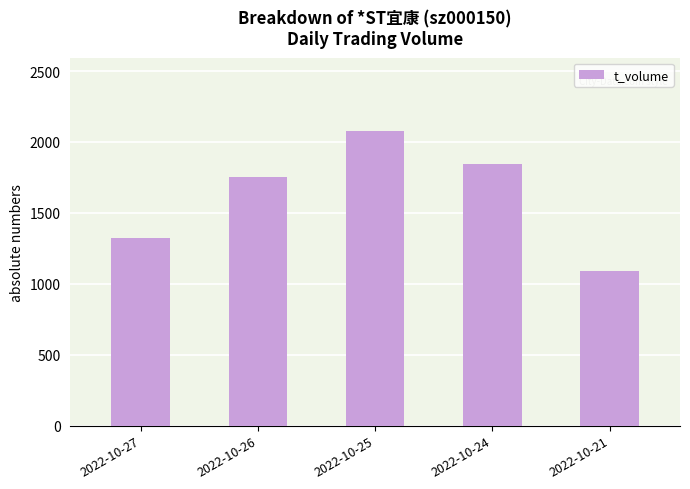

Which has a higher value, 2022-10-24 or 2022-10-21?

2022-10-24